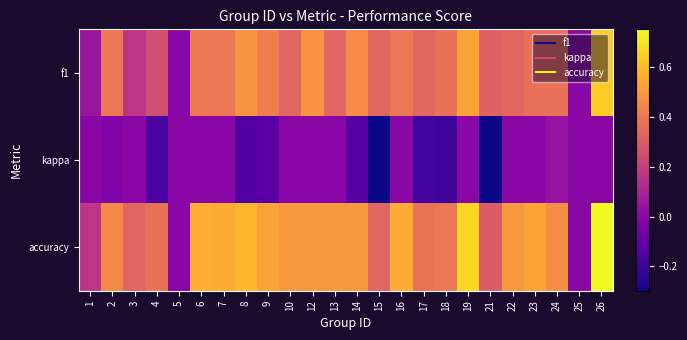

Between 23 and 8, which is larger?

8